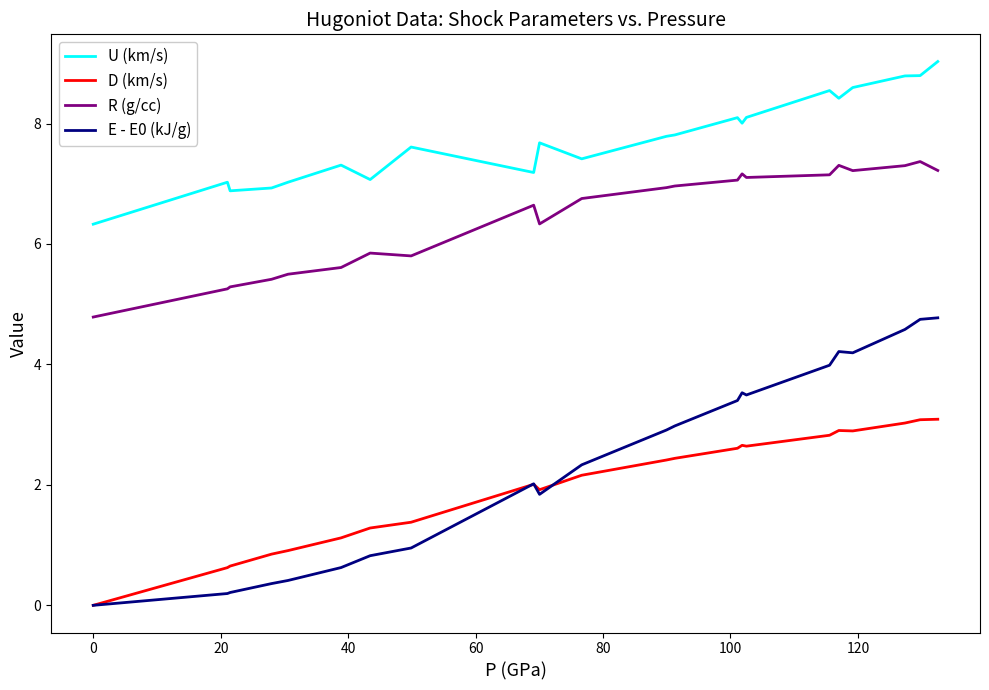

True or false: U (km/s) and D (km/s) intersect in this chart.

False